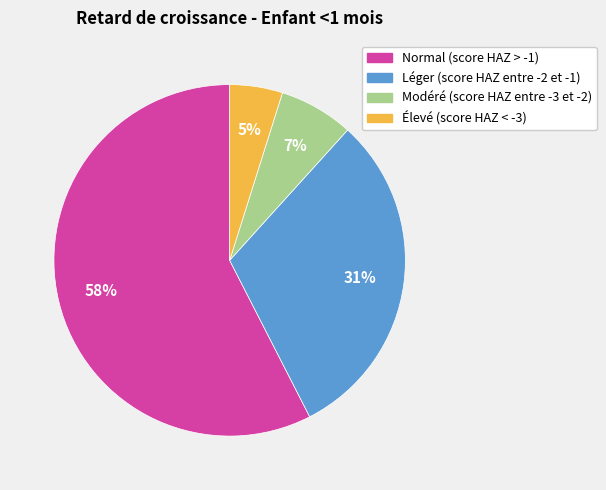

Between Modéré (score HAZ entre -3 et -2) and Normal (score HAZ > -1), which is larger?

Normal (score HAZ > -1)